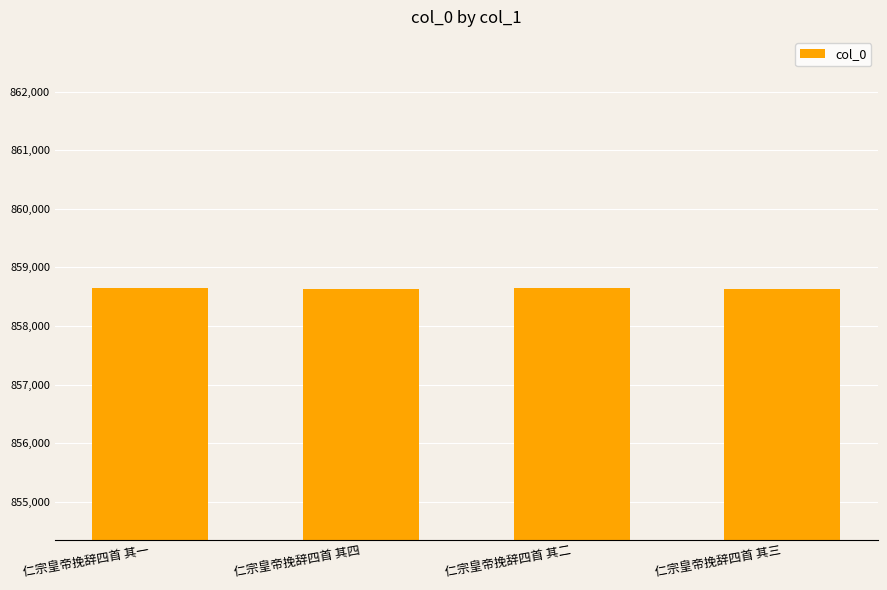

What is the change in value from 仁宗皇帝挽辞四首 其一 to 仁宗皇帝挽辞四首 其二?

-1